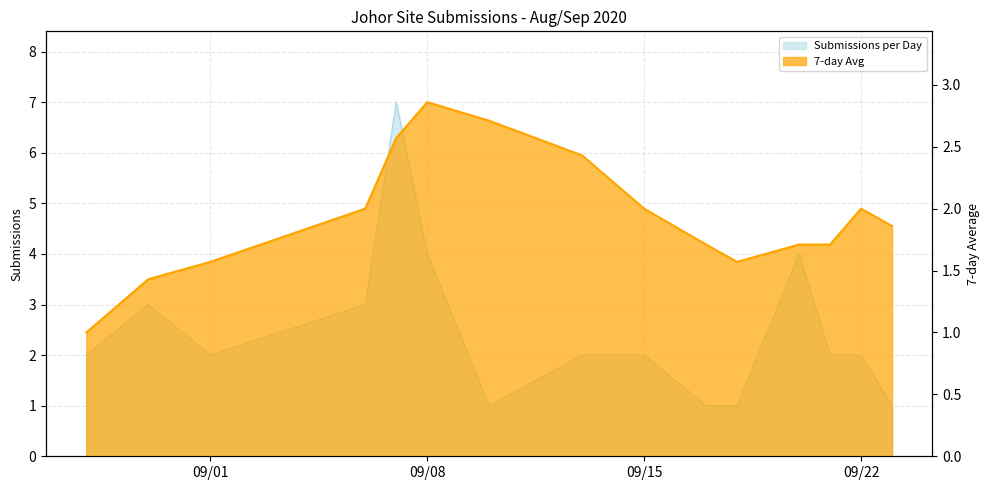

How many intersections are there between Submissions per Day and 7-day Avg?

2